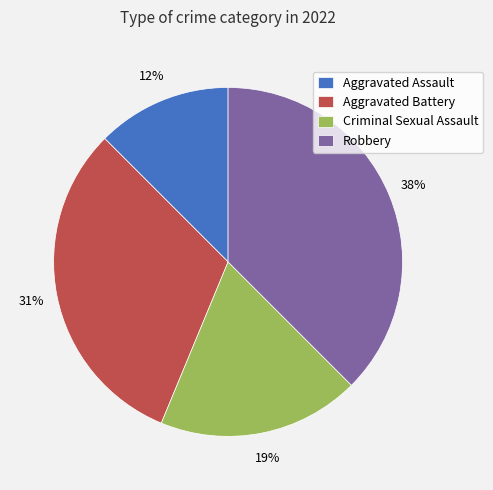

Is there any slice that represents more than half of the pie?

No